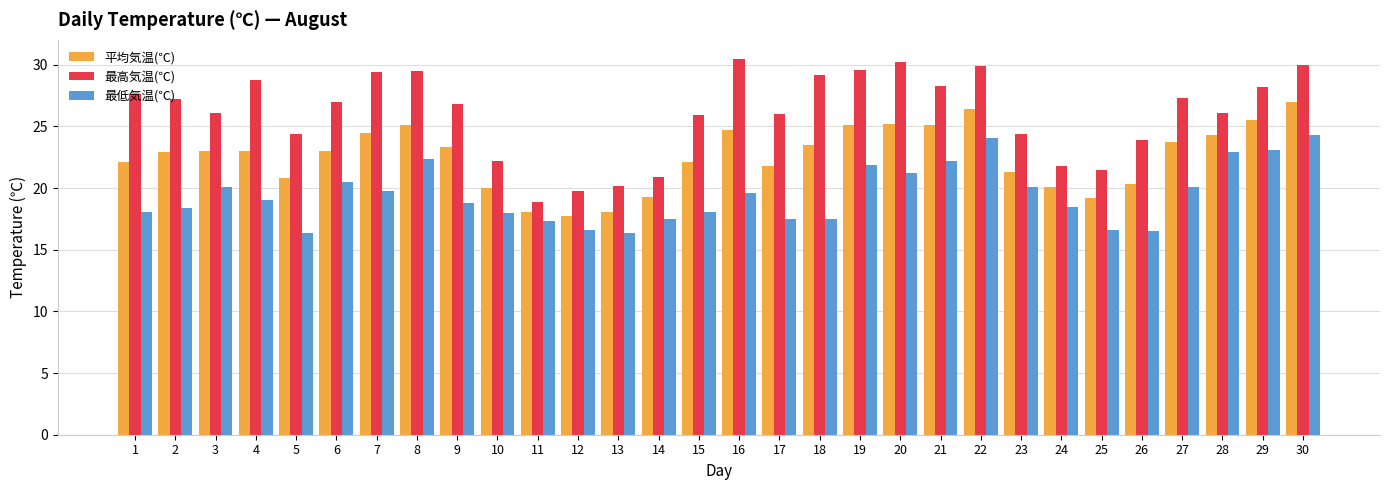

What is the difference between the 最低気温(℃) values at 29 and 9?

4.3